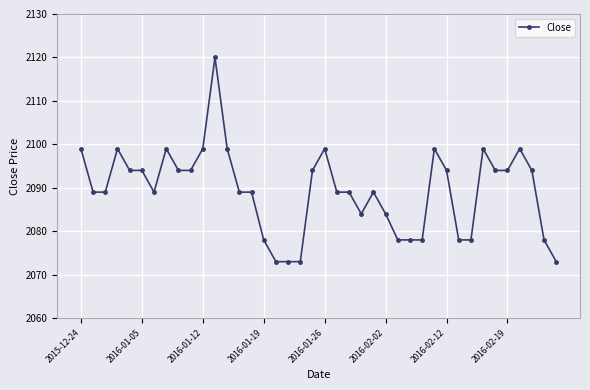

What is the value of the 36th point from the left?

2094